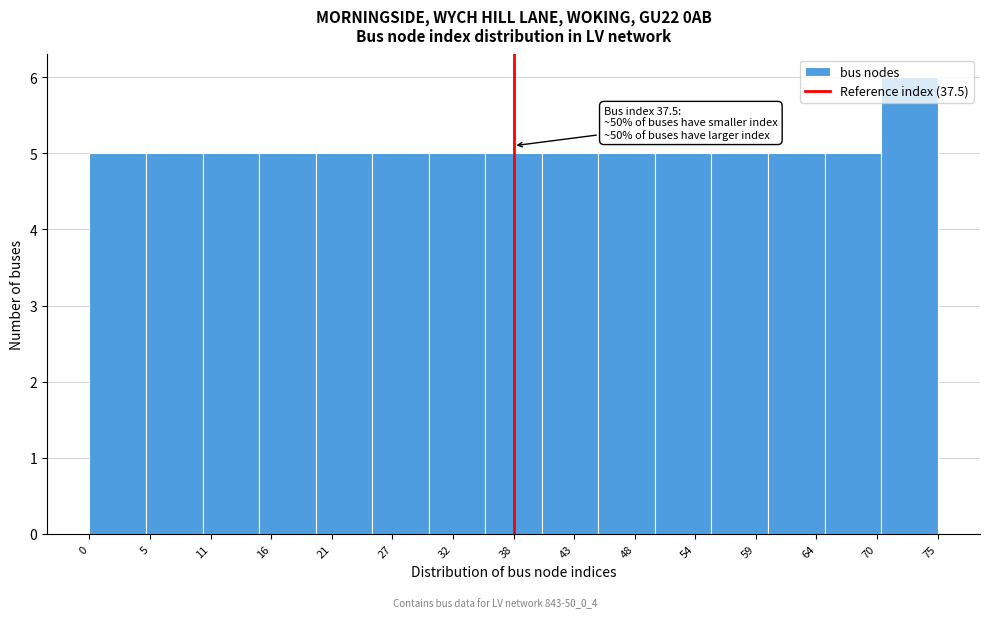

Which range on the x-axis has the tallest bar?

70 to 75